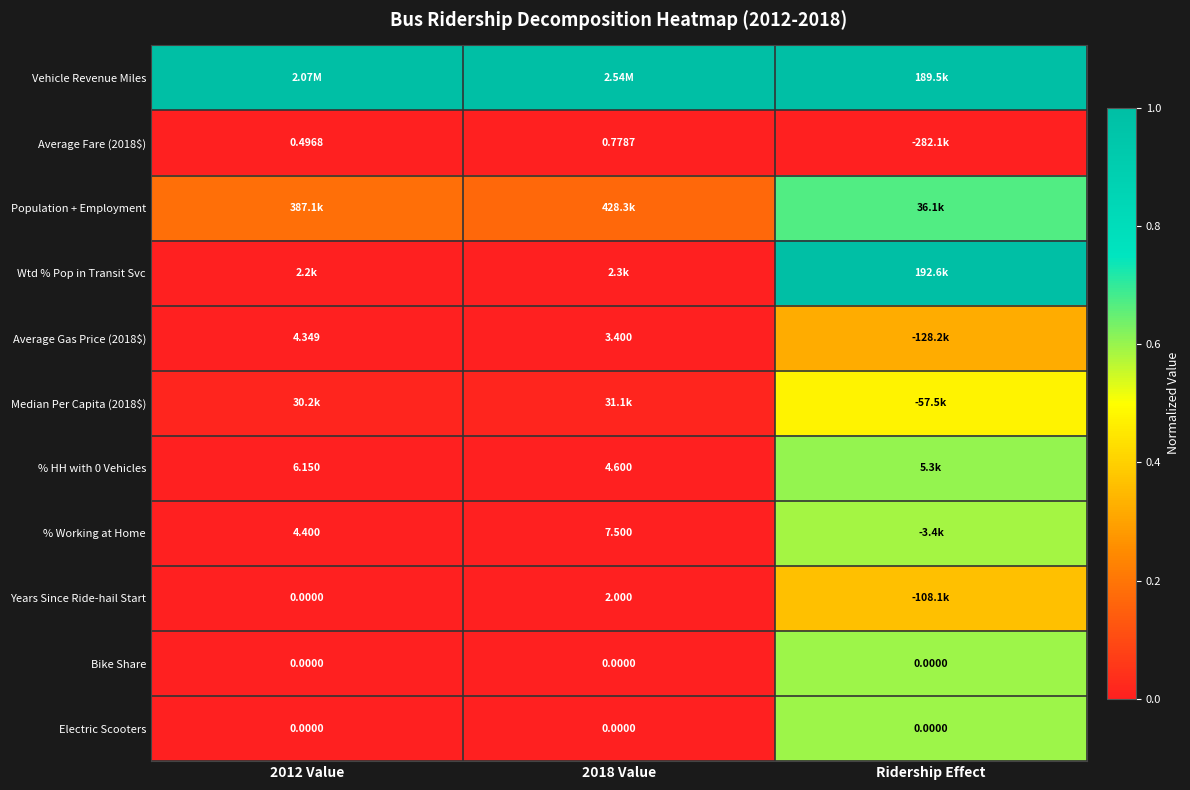

What is the sum of the Years Since Ride-hail Start values at 2012 Value and Ridership Effect?

0.4